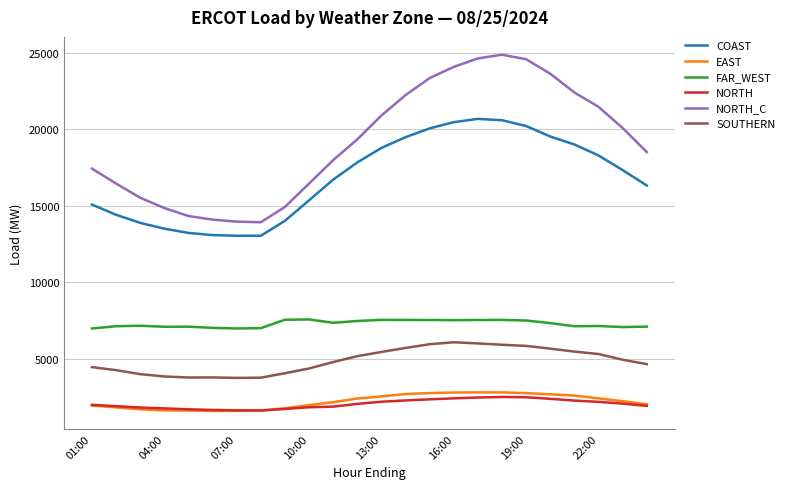

Count the number of data series in this chart.

6